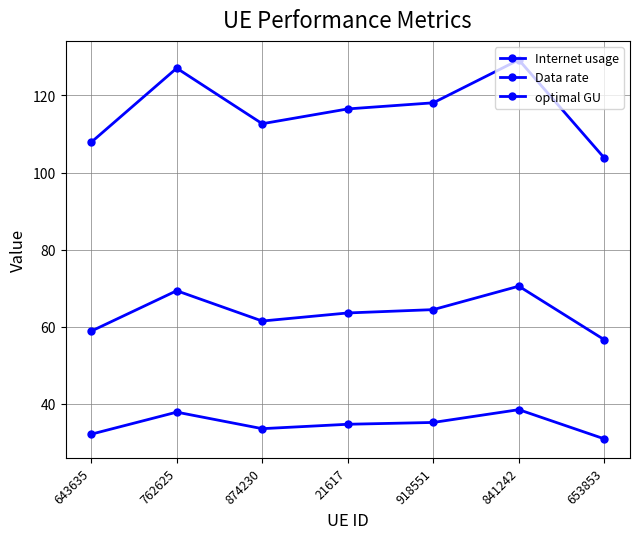

Which has a higher value, 841242 or 762625?

841242